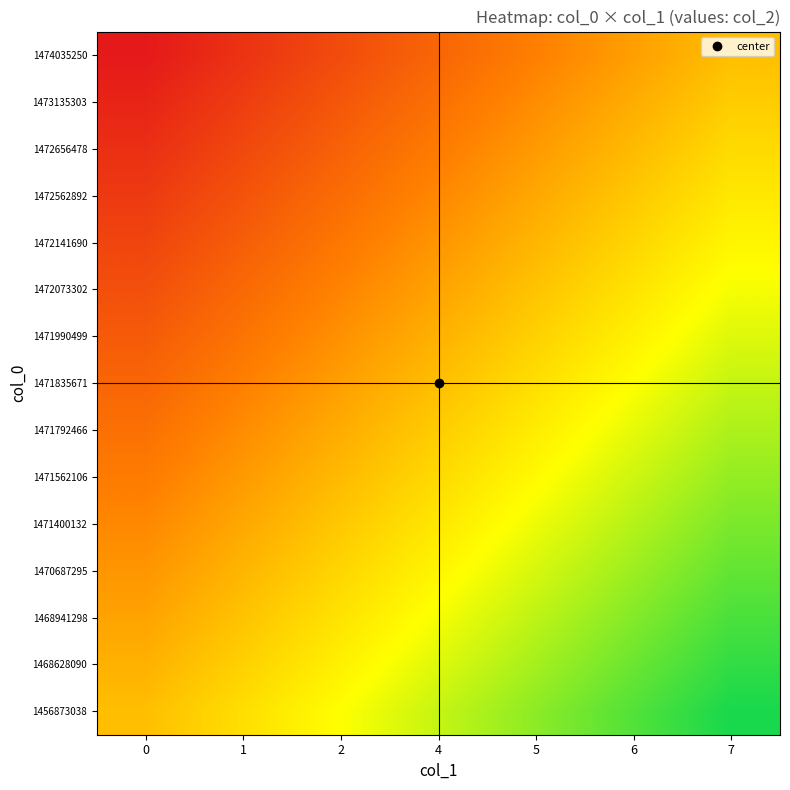

Reading left to right, transcribe all the data shown in this chart.

1456873038: 0=0.5	1=0.6	2=0.7	4=0.7	5=0.8	6=0.9	7=1.0
1468628090: 0=0.5	1=0.5	2=0.6	4=0.7	5=0.8	6=0.9	7=1.0
1468941298: 0=0.4	1=0.5	2=0.6	4=0.7	5=0.8	6=0.8	7=0.9
1470687295: 0=0.4	1=0.5	2=0.6	4=0.6	5=0.7	6=0.8	7=0.9
1471400132: 0=0.4	1=0.4	2=0.5	4=0.6	5=0.7	6=0.8	7=0.9
1471562106: 0=0.3	1=0.4	2=0.5	4=0.6	5=0.7	6=0.7	7=0.8
1471792466: 0=0.3	1=0.4	2=0.5	4=0.5	5=0.6	6=0.7	7=0.8
1471835671: 0=0.2	1=0.3	2=0.4	4=0.5	5=0.6	6=0.7	7=0.7
1471990499: 0=0.2	1=0.3	2=0.4	4=0.5	5=0.5	6=0.6	7=0.7
1472073302: 0=0.2	1=0.3	2=0.3	4=0.4	5=0.5	6=0.6	7=0.7
1472141690: 0=0.1	1=0.2	2=0.3	4=0.4	5=0.5	6=0.6	7=0.6
1472562892: 0=0.1	1=0.2	2=0.3	4=0.4	5=0.4	6=0.5	7=0.6
1472656478: 0=0.1	1=0.2	2=0.2	4=0.3	5=0.4	6=0.5	7=0.6
1473135303: 0=0.0	1=0.1	2=0.2	4=0.3	5=0.4	6=0.5	7=0.5
1474035250: 0=0.0	1=0.1	2=0.2	4=0.2	5=0.3	6=0.4	7=0.5